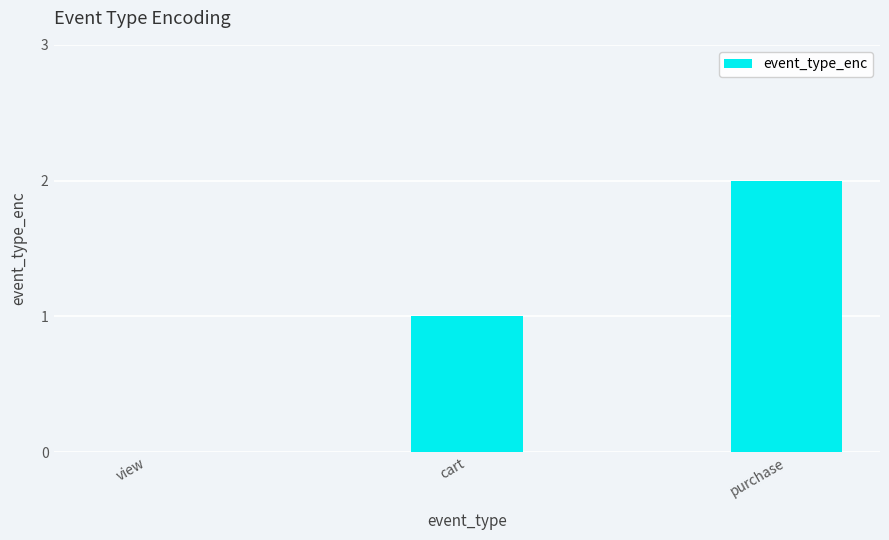

What is the sum of the values at purchase and cart?

3